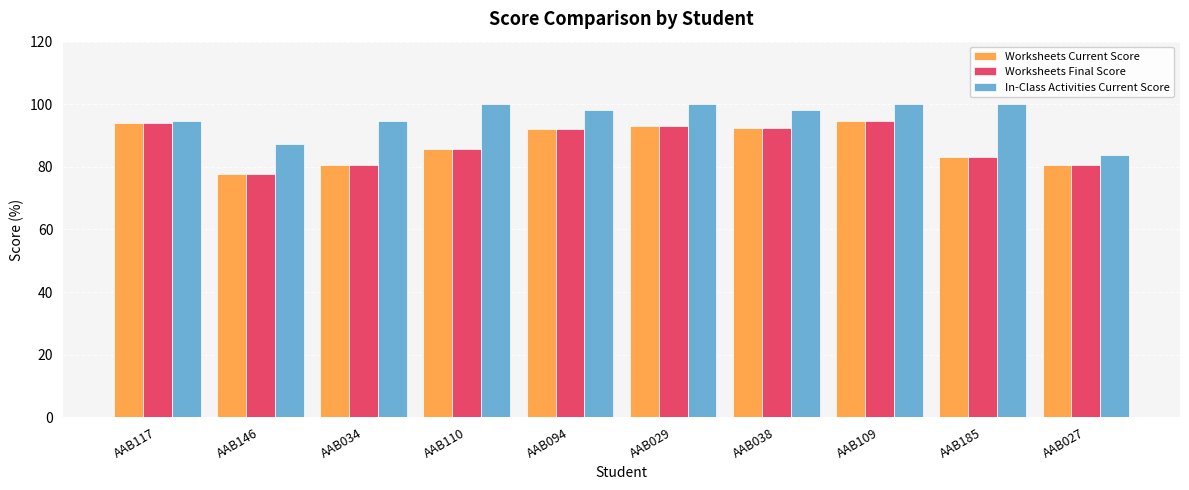

What is the smallest value displayed?

77.6